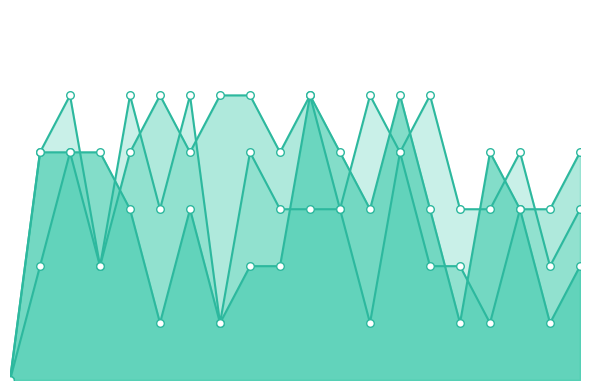

Which series has the largest total across all categories?

k4